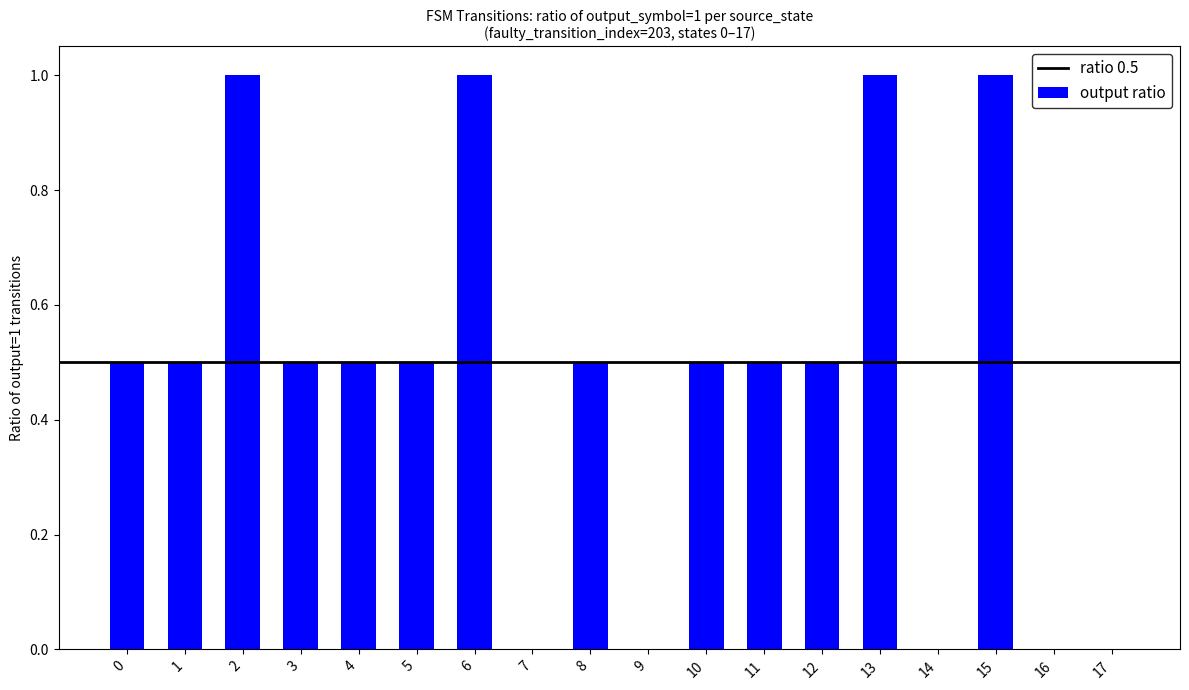

Reading right to left, extract all data points from this chart.

17=0.0	16=0.0	15=1.0	14=0.0	13=1.0	12=0.5	11=0.5	10=0.5	9=0.0	8=0.5	7=0.0	6=1.0	5=0.5	4=0.5	3=0.5	2=1.0	1=0.5	0=0.5